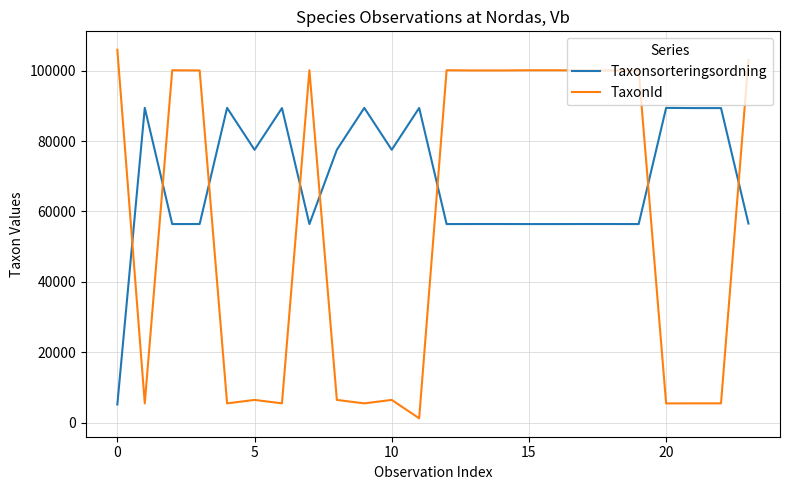

How many series are shown in this chart?

2